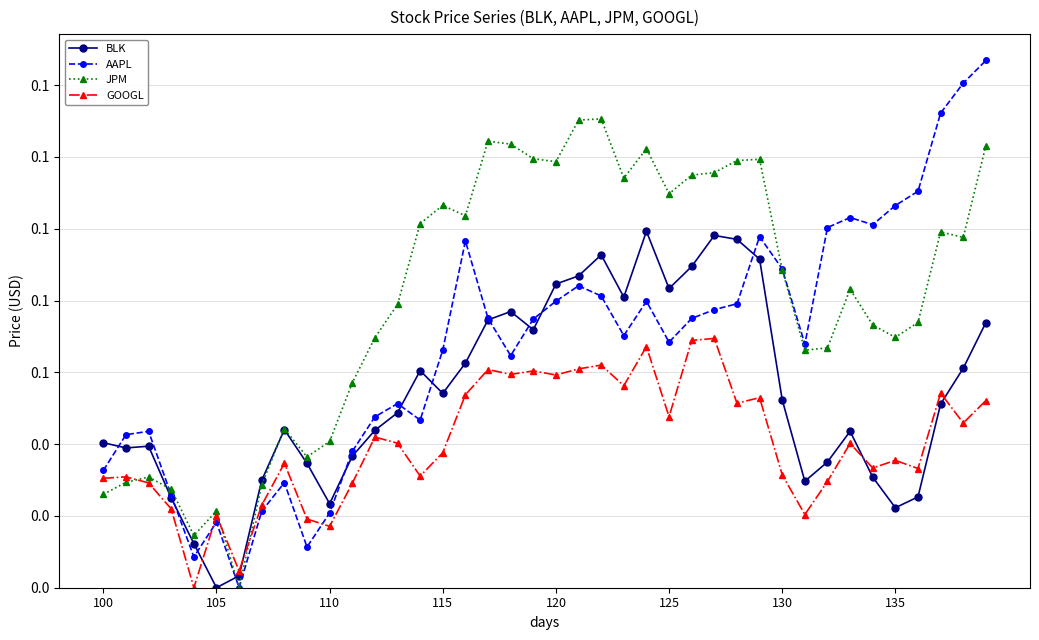

Is this an area chart (filled region under the line)?

No